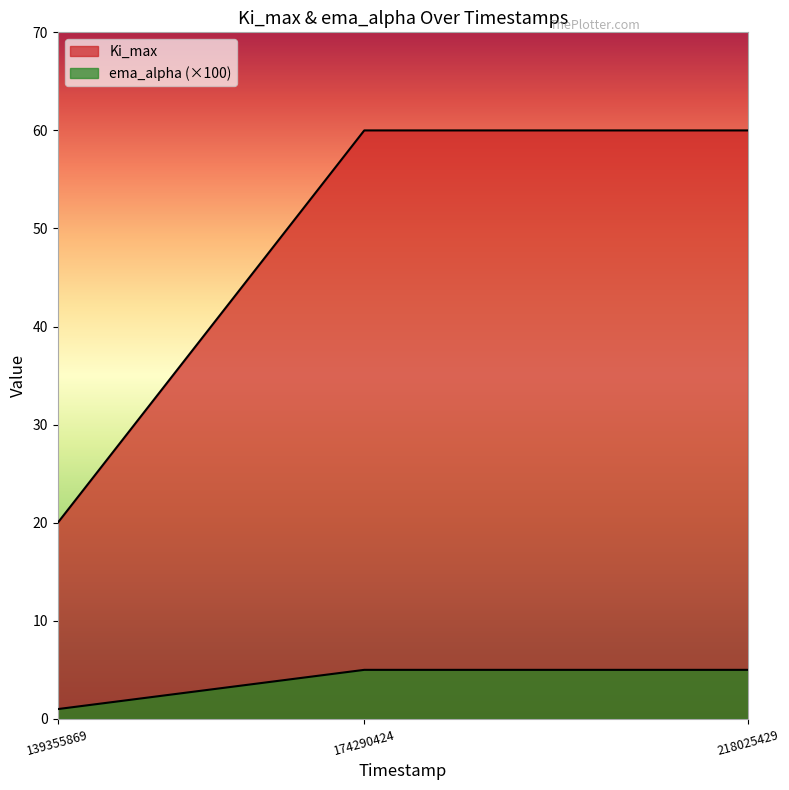

Rank the series by their maximum value, from lowest to highest.

ema_alpha, Ki_max